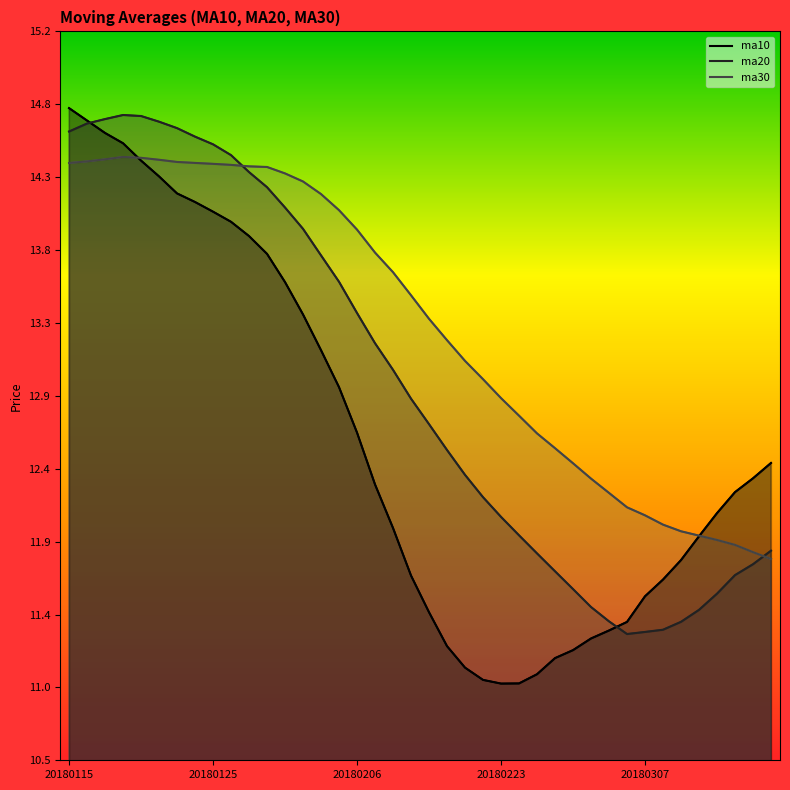

What is the total value across all series at 20180122?

43.3